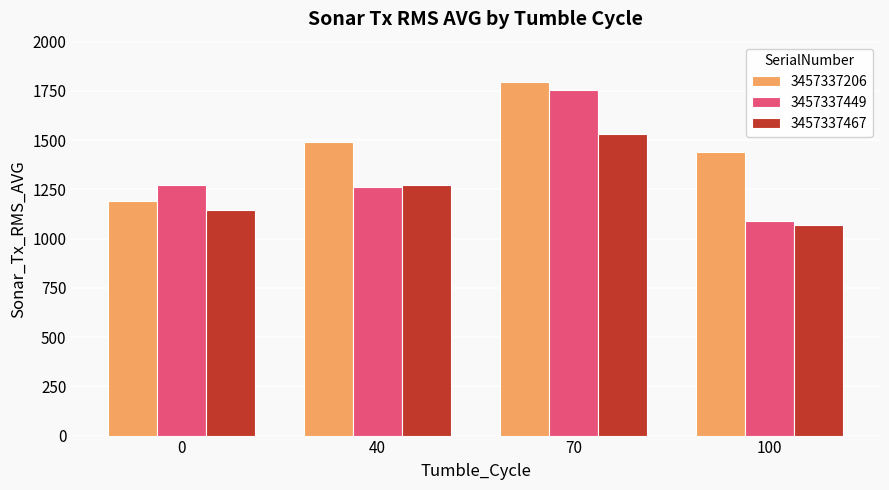

How many bars are there in total?

12